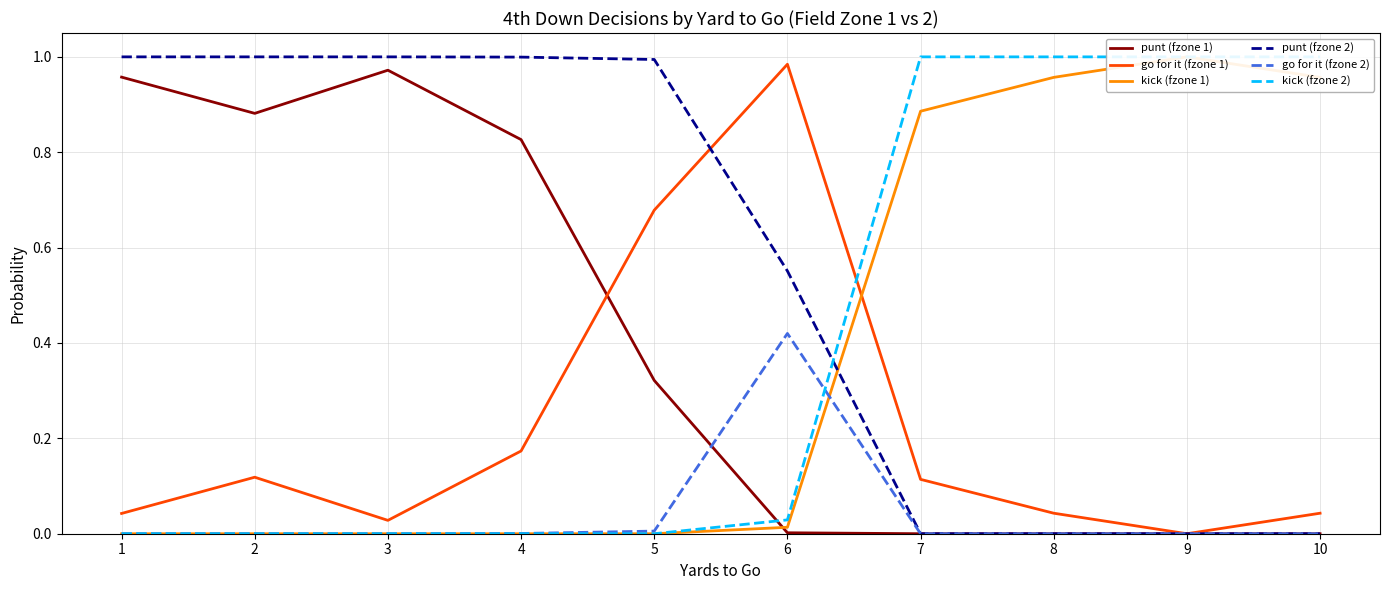

What is the spread (max minus min) of values at 1?

1.0